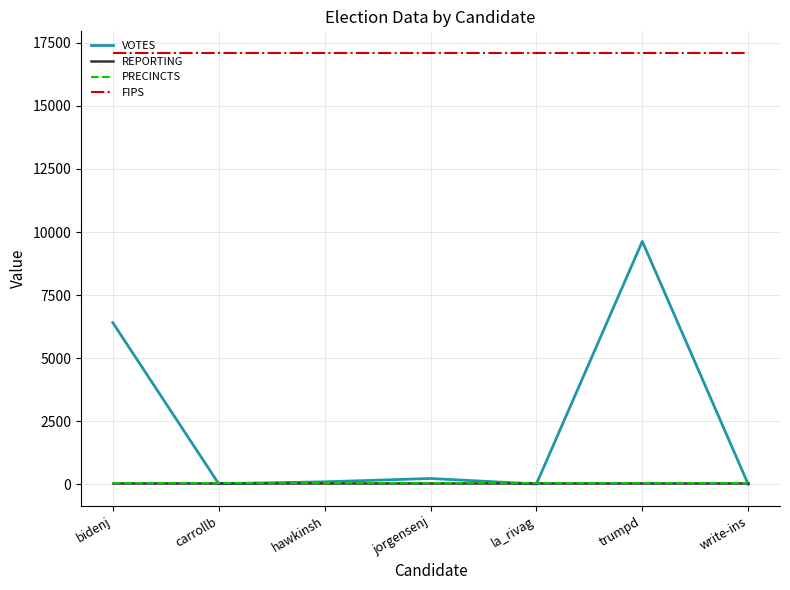

What is the greatest value displayed?

17103